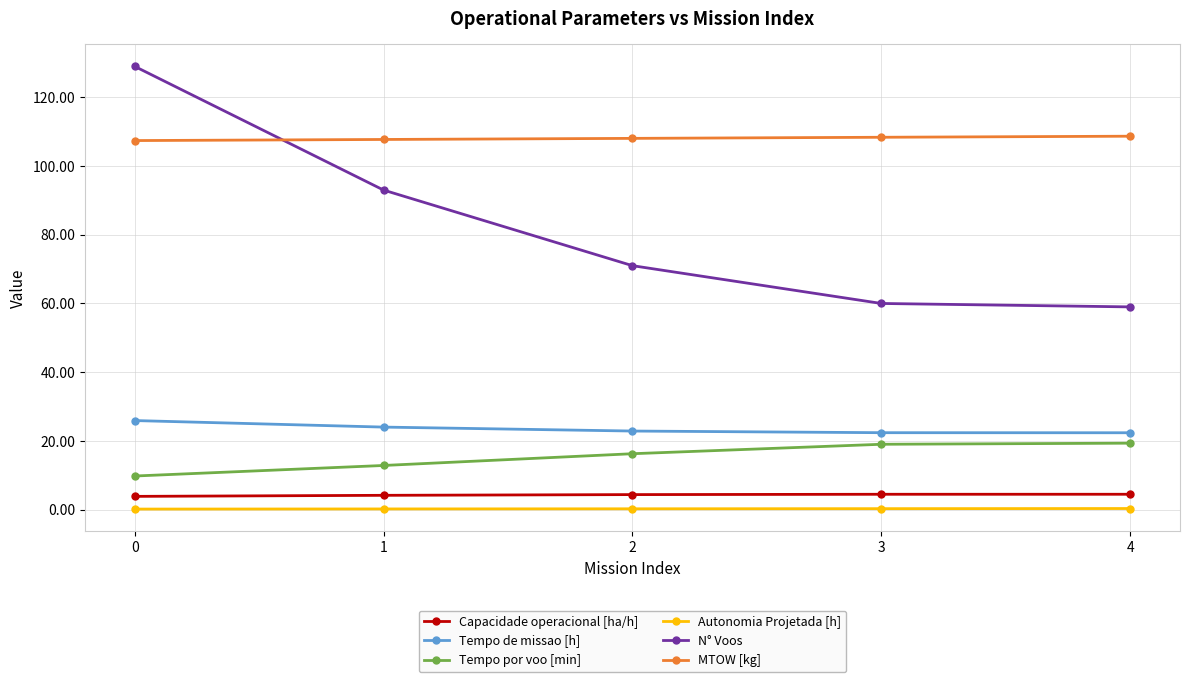

True or false: Capacidade operacional [ha/h] and MTOW [kg] cross at least once.

False